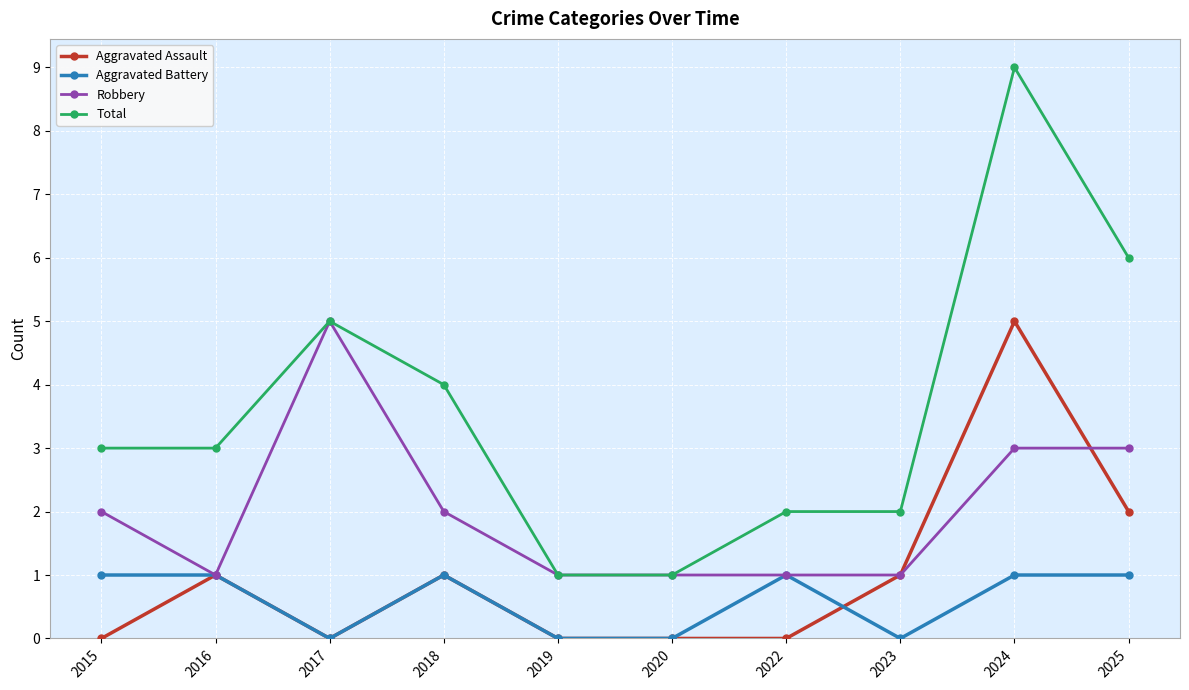

Which category has the highest value in the Total series?

2024